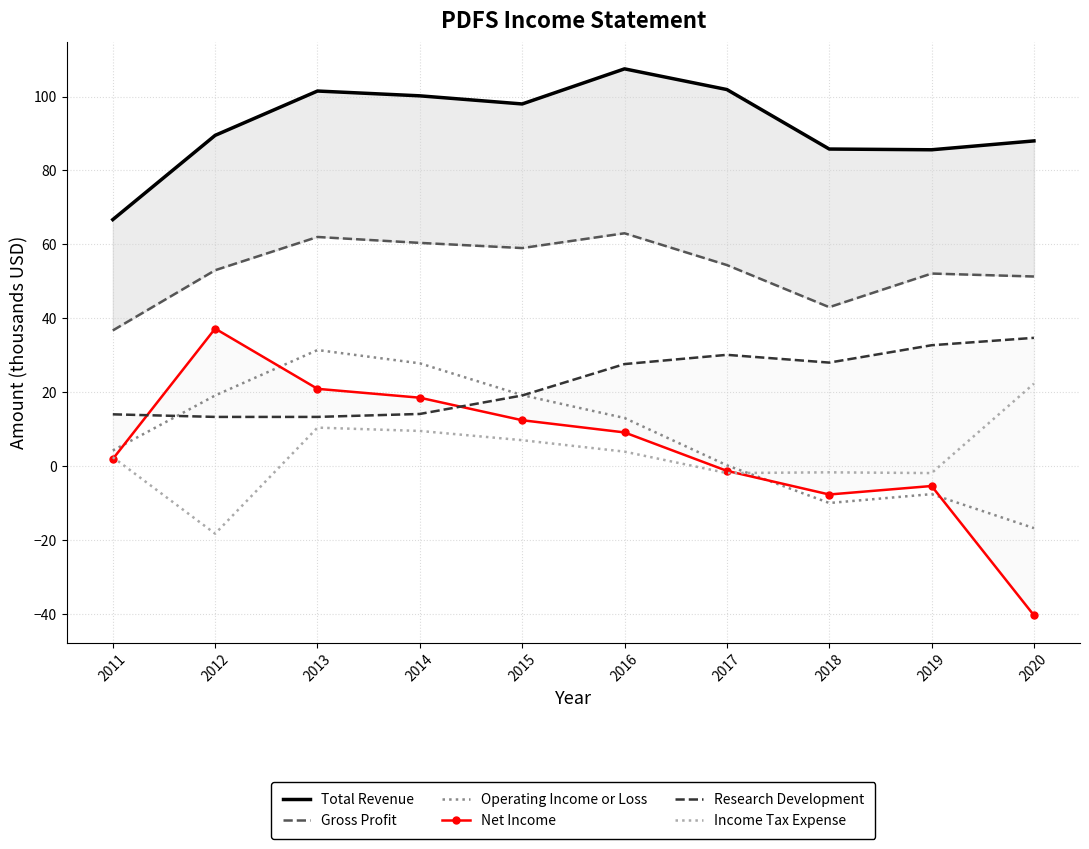

What value does the Research Development series have at 2020?

34.7